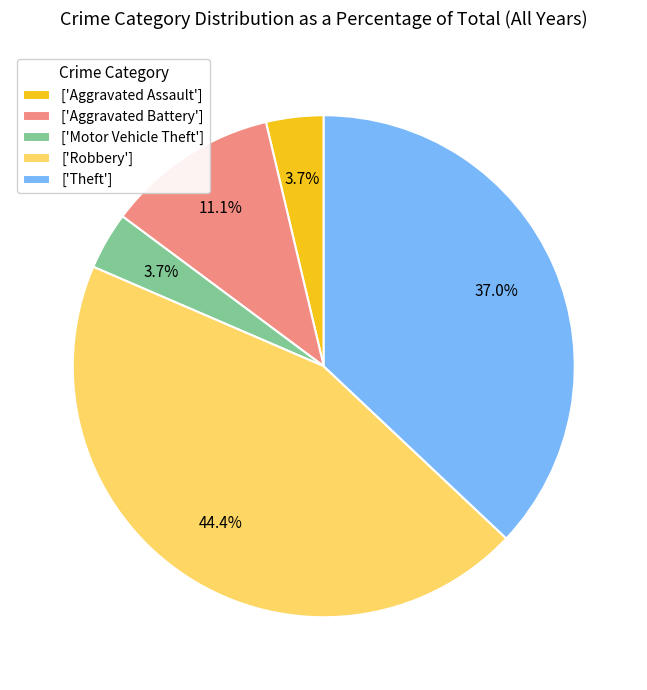

What percentage do ['Theft'] and ['Aggravated Battery'] together represent?

48.1%